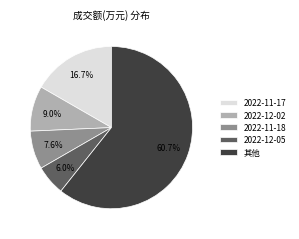

Rank the categories by value from highest to lowest.

其他, 2022-11-17, 2022-12-02, 2022-11-18, 2022-12-05